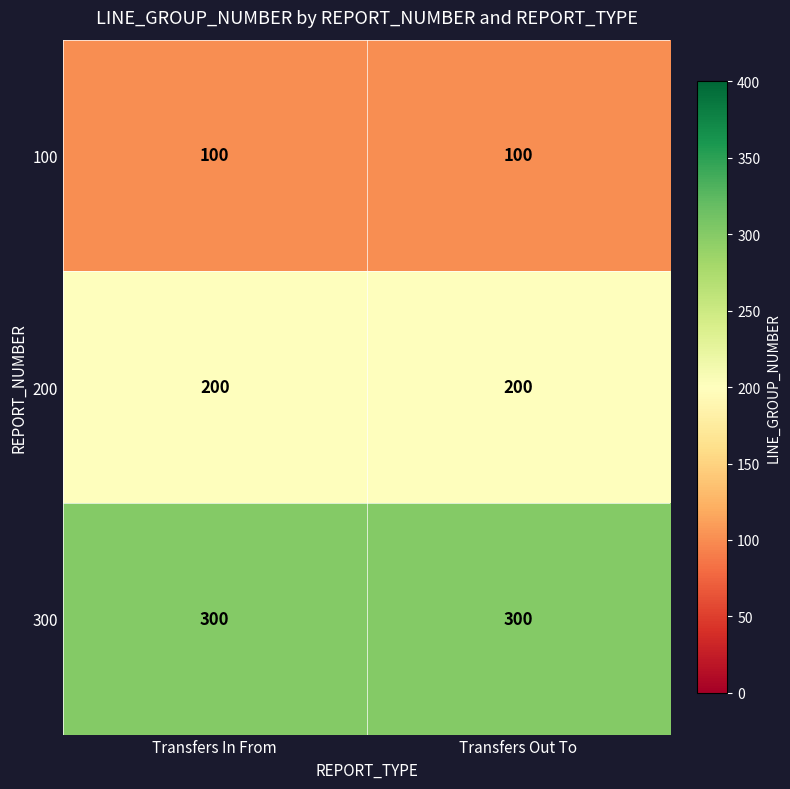

Rank the series by their average value, from highest to lowest.

300, 200, 100